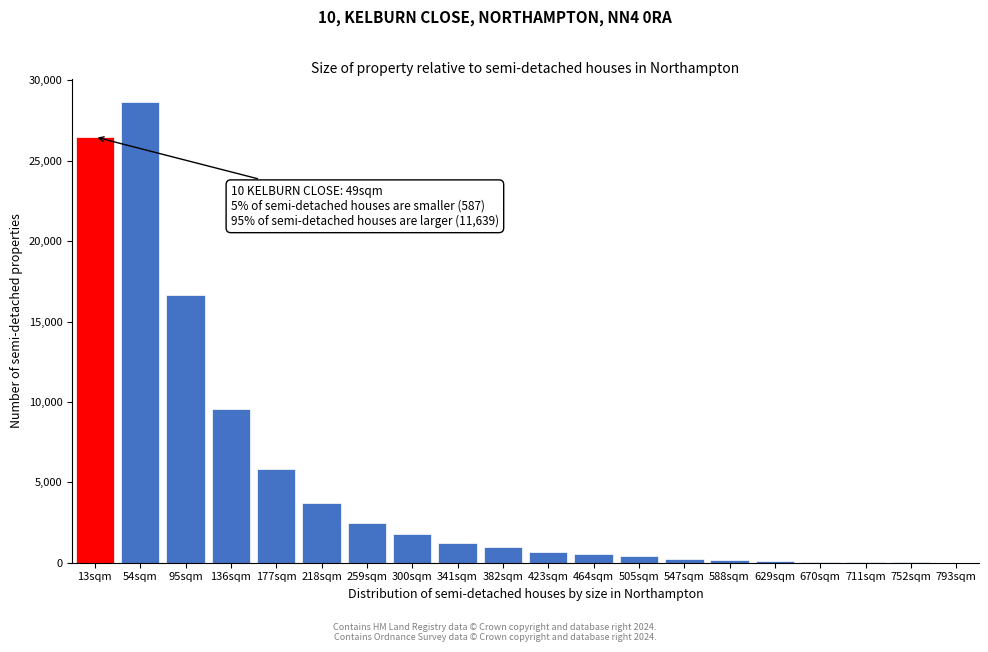

Which category has the highest value across all series?

54sqm